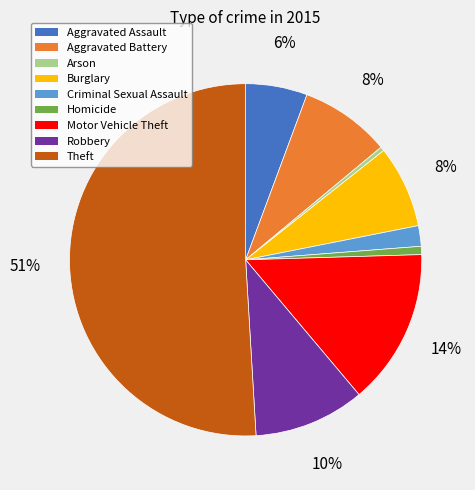

How many segments does this pie chart have?

9